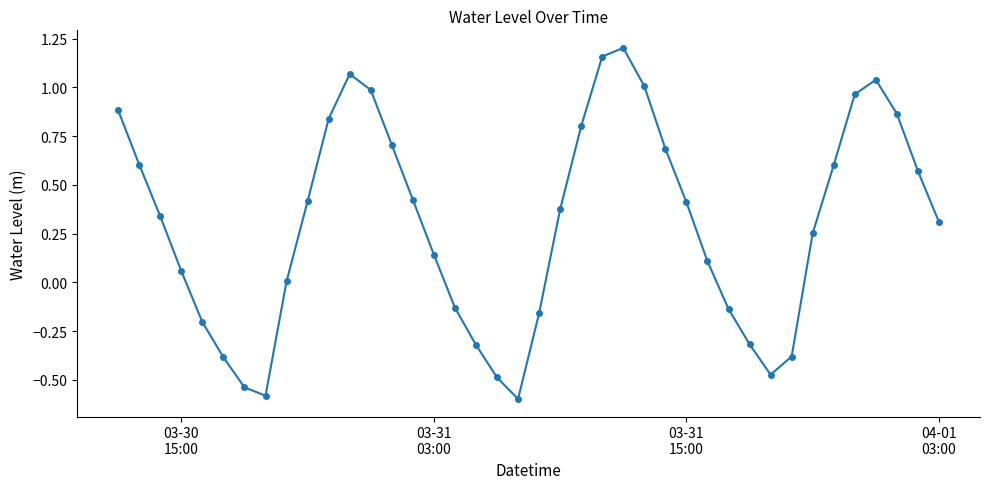

What is the minimum value shown in the chart?

-0.6